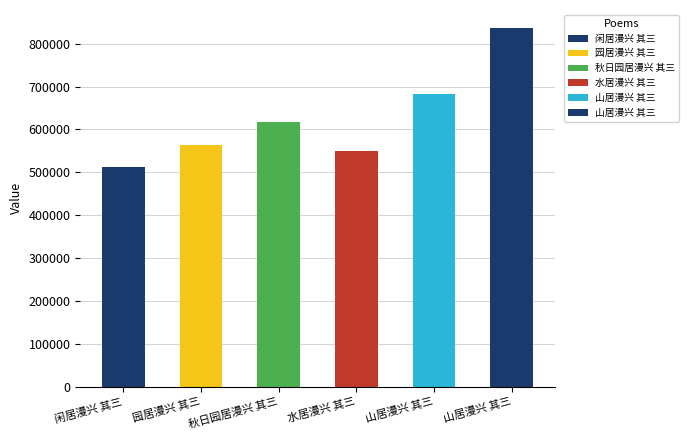

Reading right to left, list all the values displayed in this chart.

836741	681612	549033	616374	564555	511923